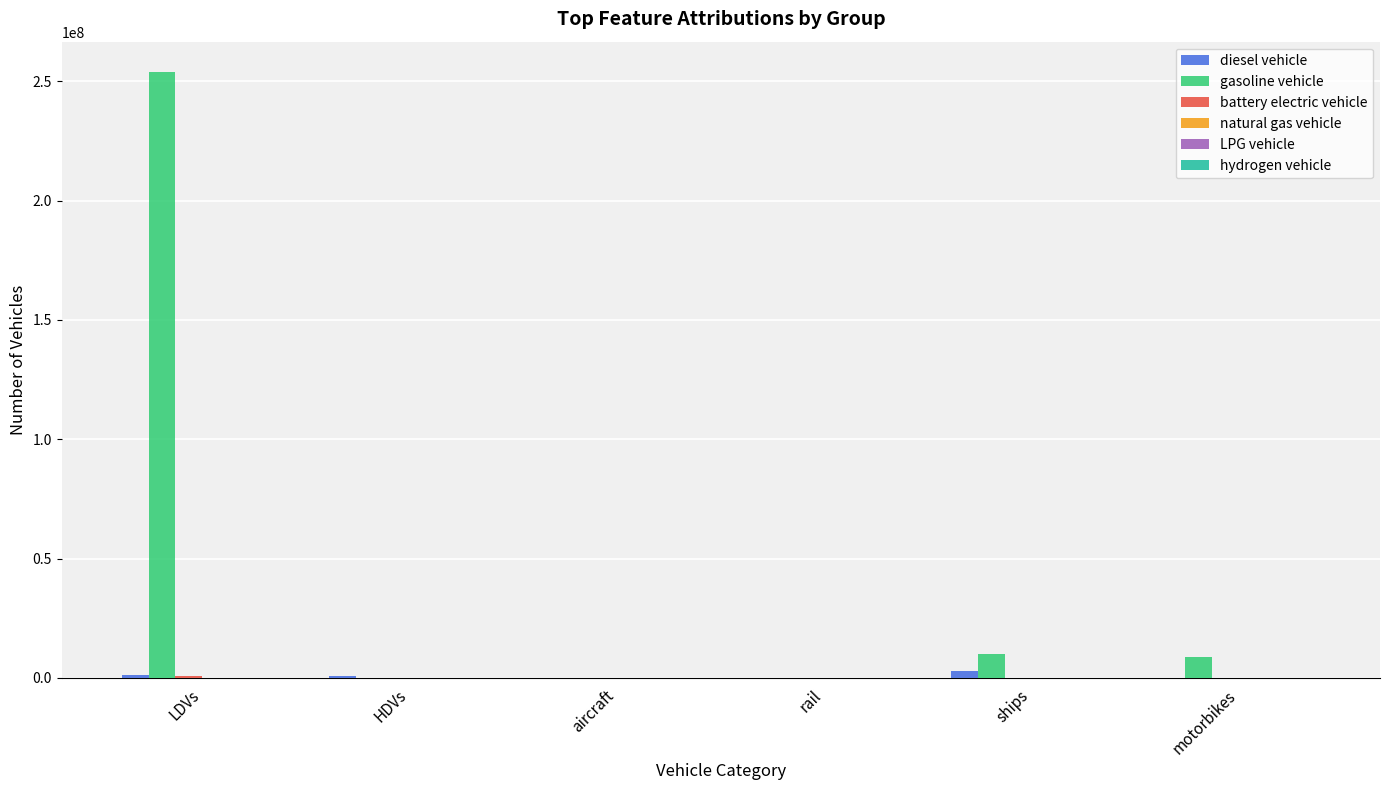

True or false: gasoline vehicle has a value of 0.0 at aircraft.

True